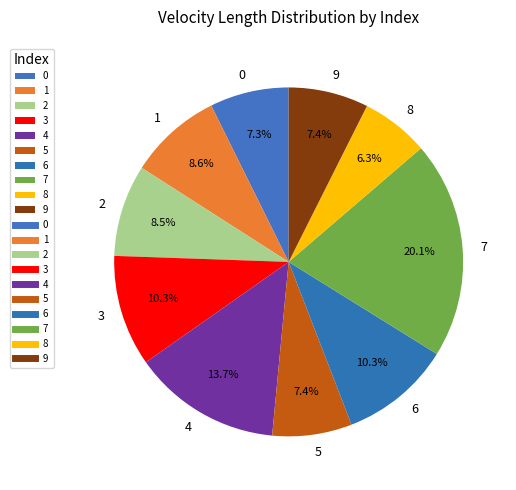

True or false: 9 accounts for 7% of the total.

True